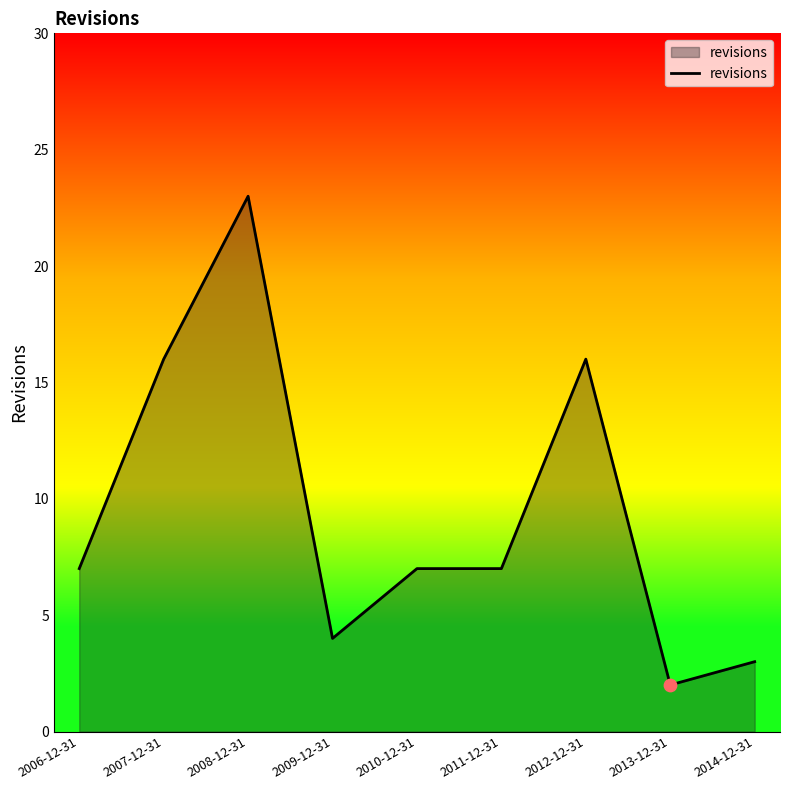

What is the ratio of the value at 2014-12-31 to the value at 2013-12-31?

1.5